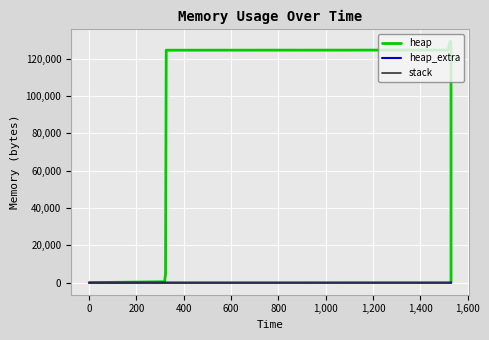

How many heap_extra values are between 16 and 64?

9